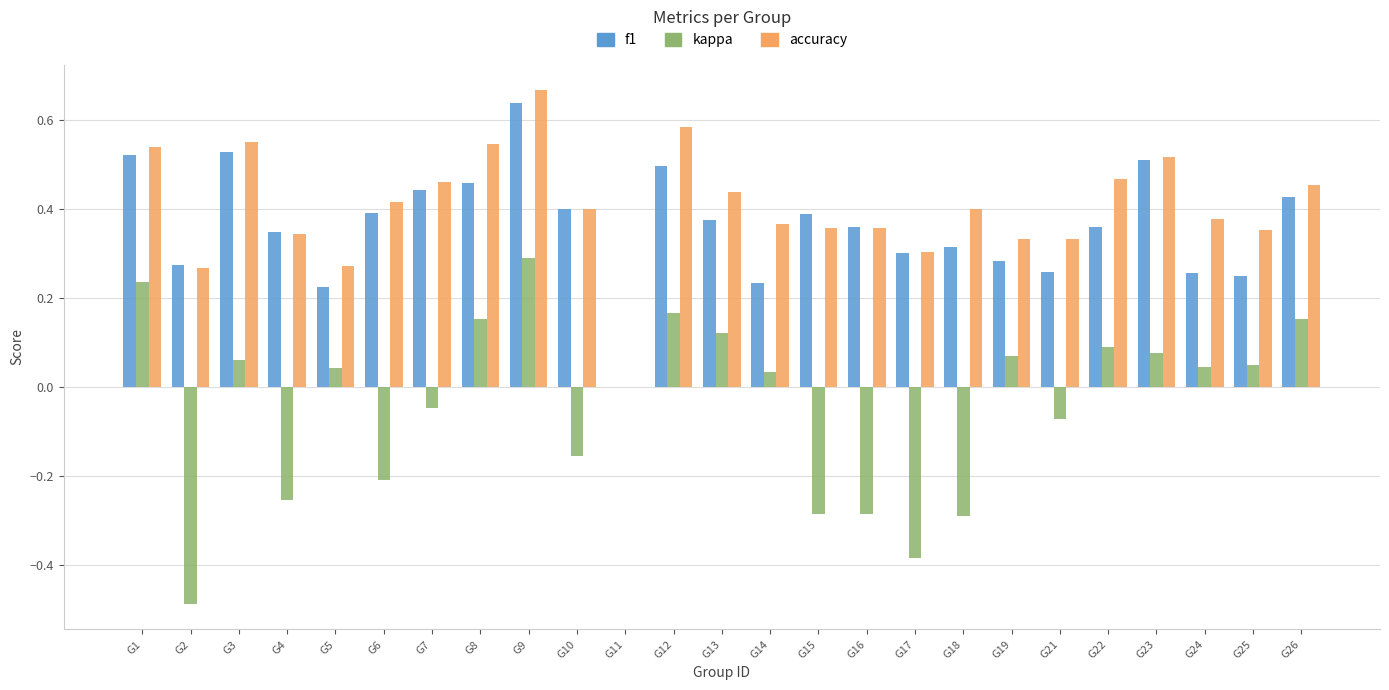

The kappa series shows -0.4 at G16. True or false?

False